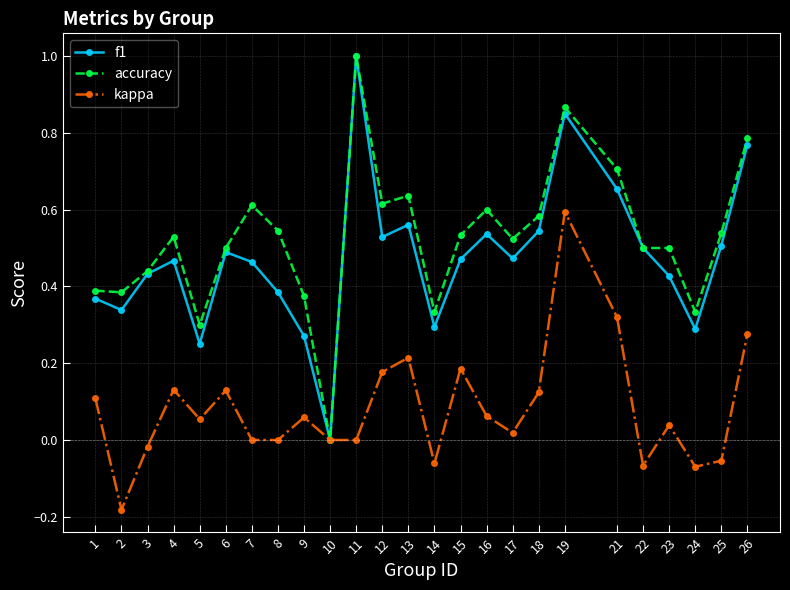

Between 3 and 18, which series saw the biggest shift?

accuracy